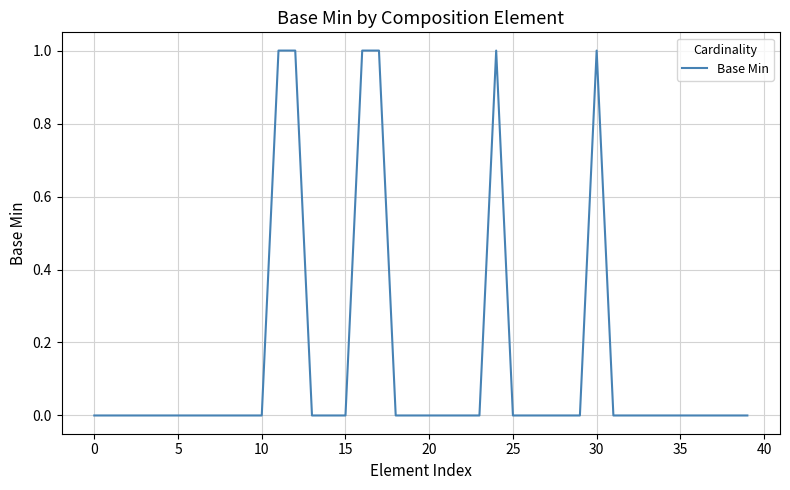

What is the greatest value displayed?

1